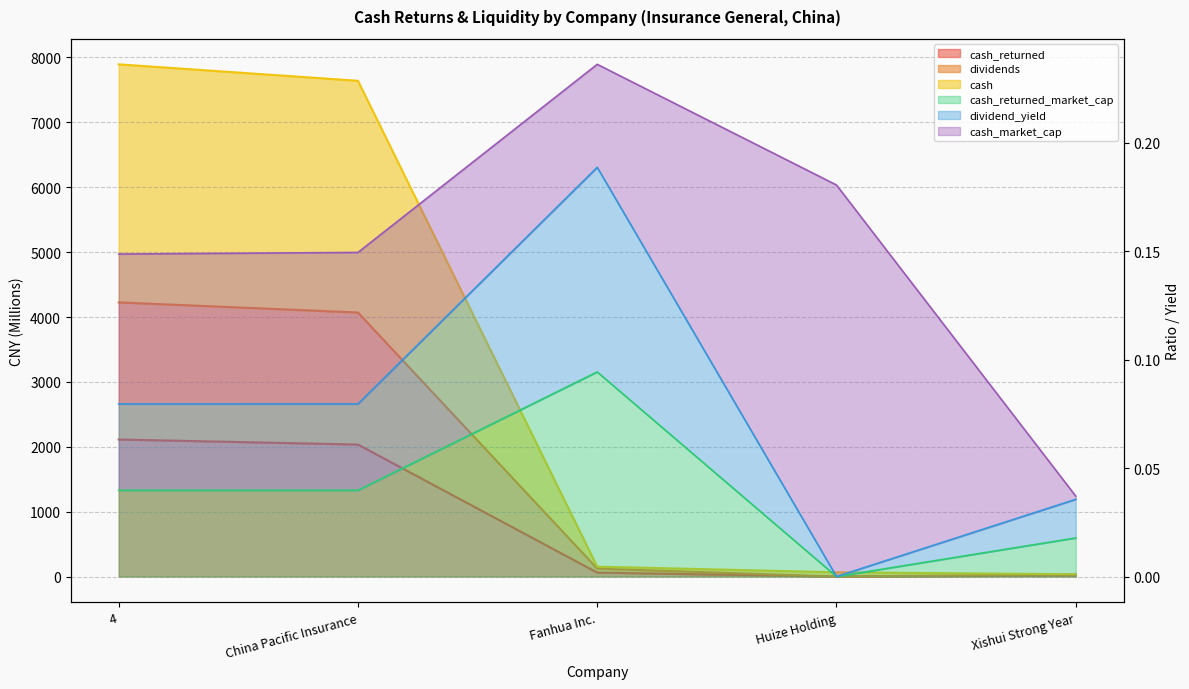

The value of dividend_yield at Fanhua Inc. is 0.3. True or false?

False